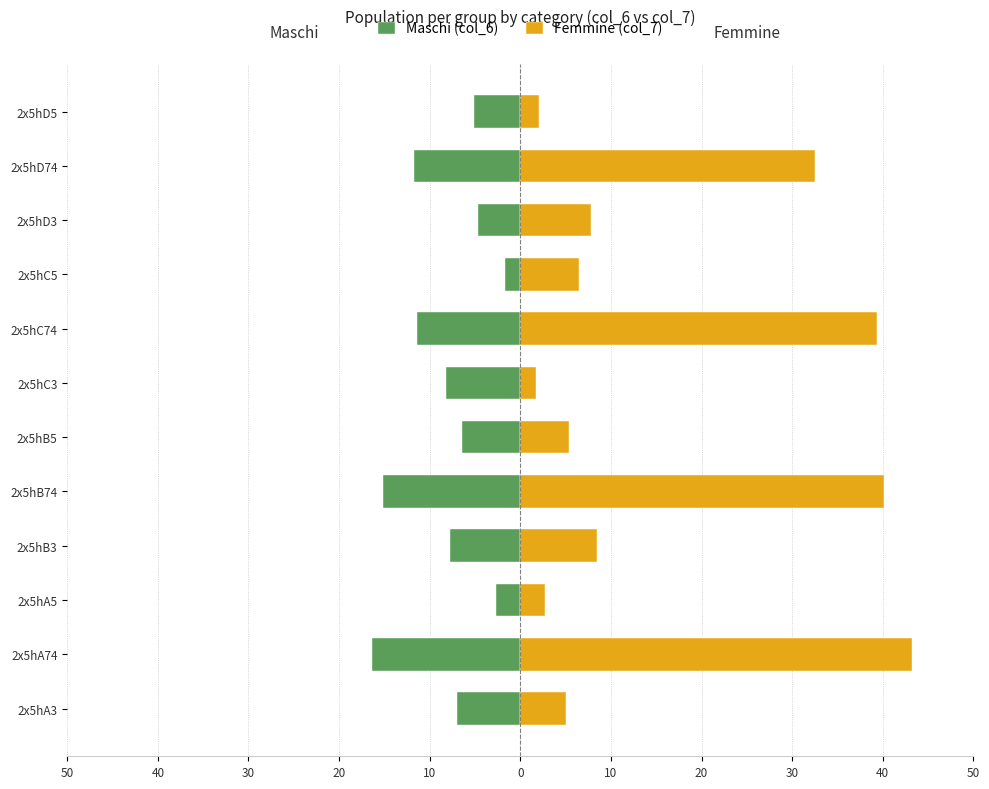

What is the greatest value displayed?

43.2